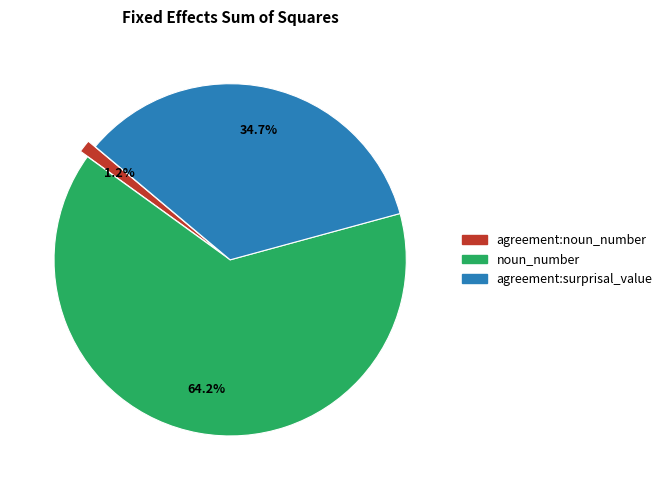

Which has a higher value, agreement:noun_number or agreement:surprisal_value?

agreement:surprisal_value